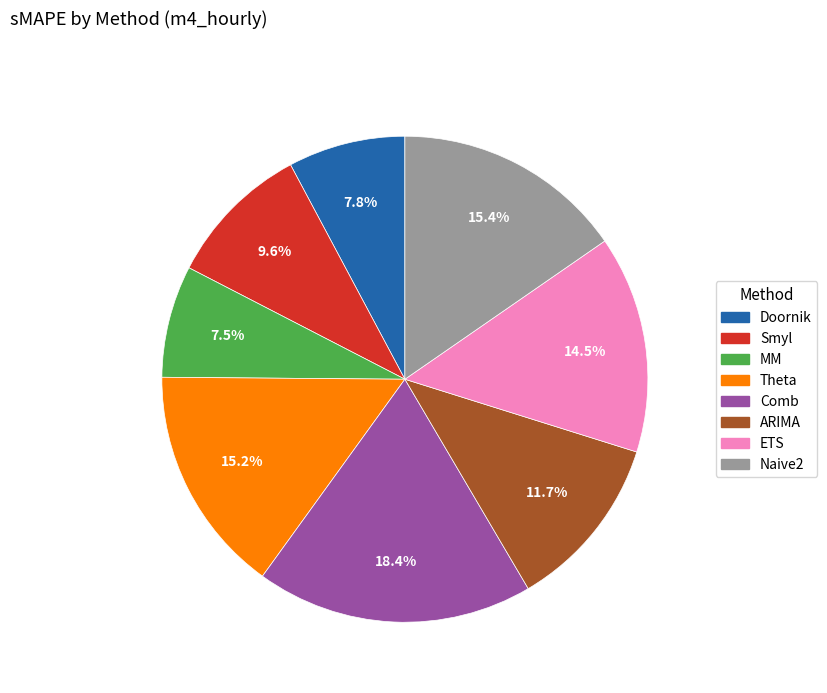

Is it true that Smyl is 10% of the pie?

True